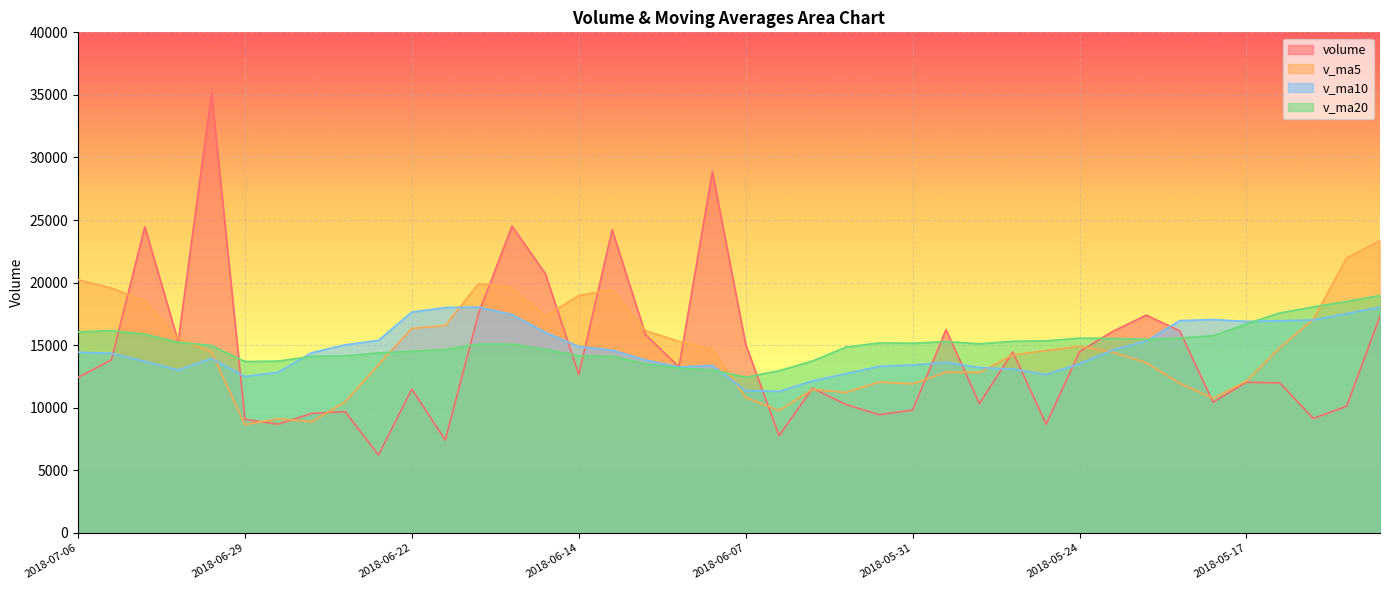

Reading left to right, what are all the values shown in this chart?

volume: 12428.0	13832.0	24470.1	15297.5	35167.2	9083.9	8695.5	9557.0	9697.0	6230.5	11491.4	7428.1	17565.2	24516.5	20713.4	12650.0	24216.9	15843.5	13258.8	28872.0	15062.2	7778.2	11562.4	10269.0	9448.7	9820.4	16246.5	10338.6	14467.4	8691.5	14492.5	16116.0	17408.0	16149.6	10451.6	12045.0	11991.5	9150.5	10128.0	17322.1
v_ma5: 20239.0	19570.1	18542.8	15560.2	14440.1	8652.8	9134.3	8880.8	10482.4	13446.3	16342.9	16574.6	19932.4	19588.0	17336.5	18968.2	19450.7	16162.9	15306.7	14708.8	10824.1	9775.7	11469.4	11224.6	12064.3	11912.9	12847.3	12821.2	14235.1	14571.5	14923.5	14434.0	13609.1	11957.6	10753.3	12127.4	14807.0	17061.7	21975.4	23360.4
v_ma10: 14445.9	14352.2	13711.8	13021.3	13943.2	12497.9	12854.5	14406.6	15035.2	15391.4	17655.6	18012.7	18047.7	17447.4	16022.6	14896.2	14613.2	13816.2	13265.7	13386.5	11368.5	11311.5	12145.3	12729.9	13317.9	13418.2	13640.7	13215.2	13096.4	12662.4	13525.5	14620.5	15335.4	16966.5	17056.9	16902.3	16960.4	17017.1	17527.7	18053.0
v_ma20: 16050.7	16182.4	15879.7	15234.4	14982.9	13697.0	13733.8	14111.4	14150.5	14389.0	14512.0	14662.1	15096.5	15088.6	14670.3	14157.2	14126.9	13515.7	13181.0	13024.5	12447.0	12966.0	13740.4	14848.2	15187.4	15160.3	15300.5	15116.1	15312.0	15357.7	15568.1	15543.6	15472.0	15580.3	15757.1	16699.4	17581.7	18063.0	18491.5	18974.2